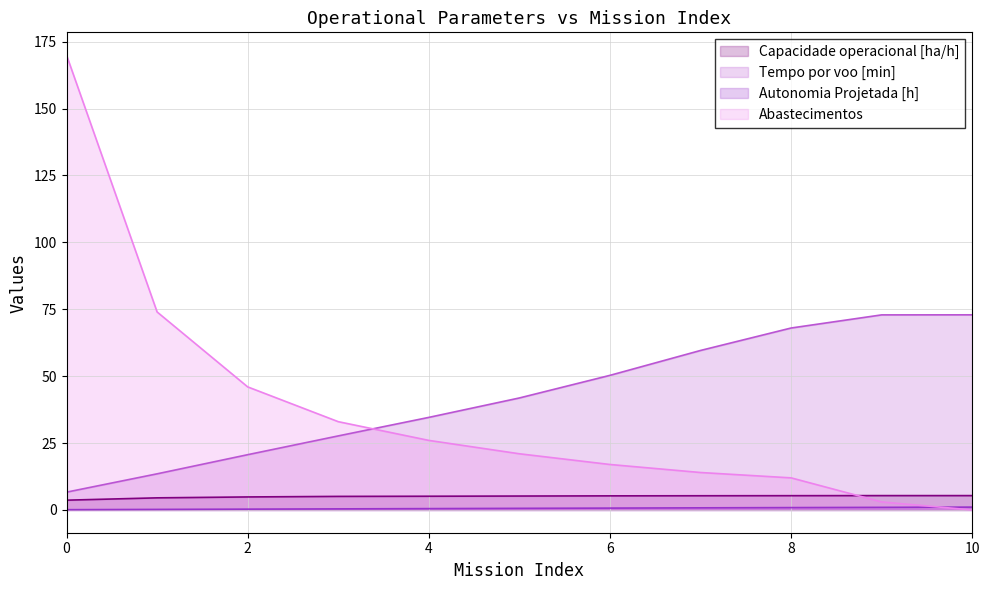

At 2, list the series in order from largest to smallest.

Abastecimentos, Tempo por voo [min], Capacidade operacional [ha/h], Autonomia Projetada [h]